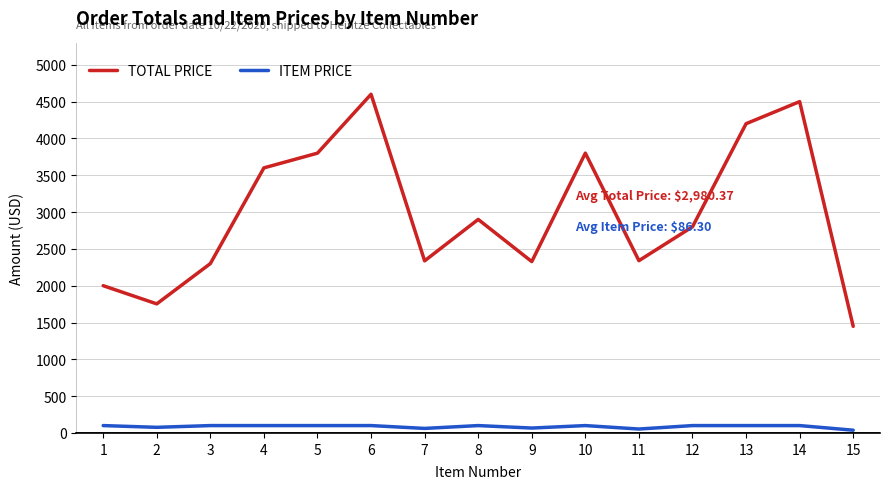

Rank the series by their average value, from lowest to highest.

ITEM PRICE, TOTAL PRICE